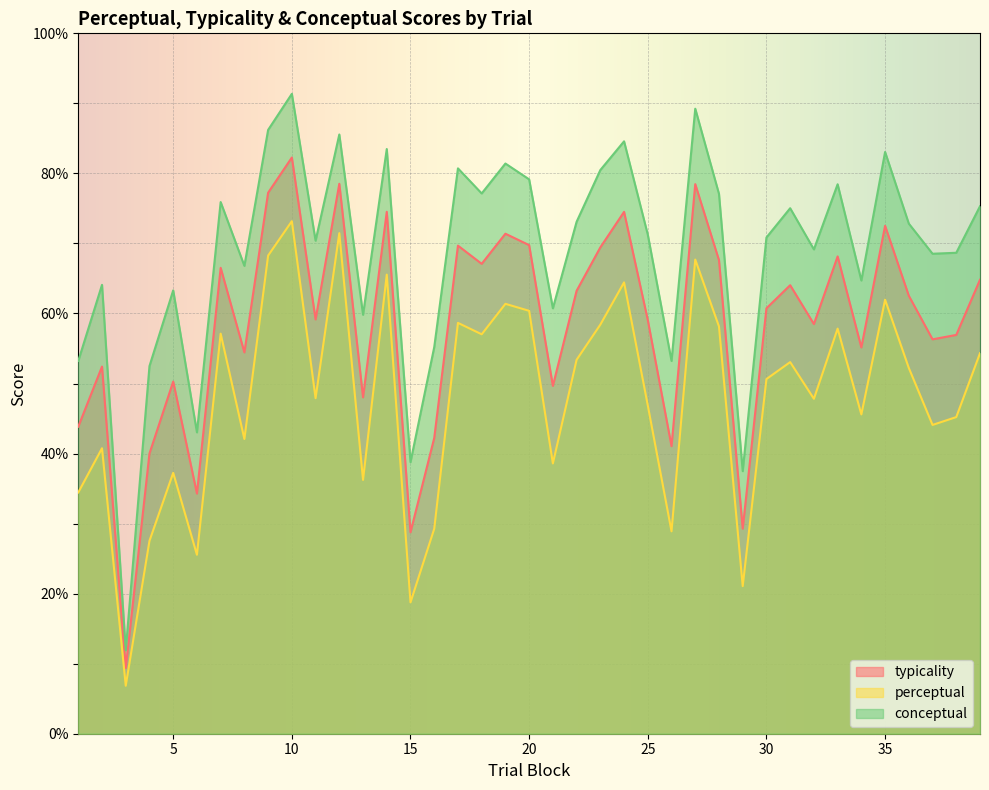

True or false: conceptual has more than 1 interior local peaks.

True